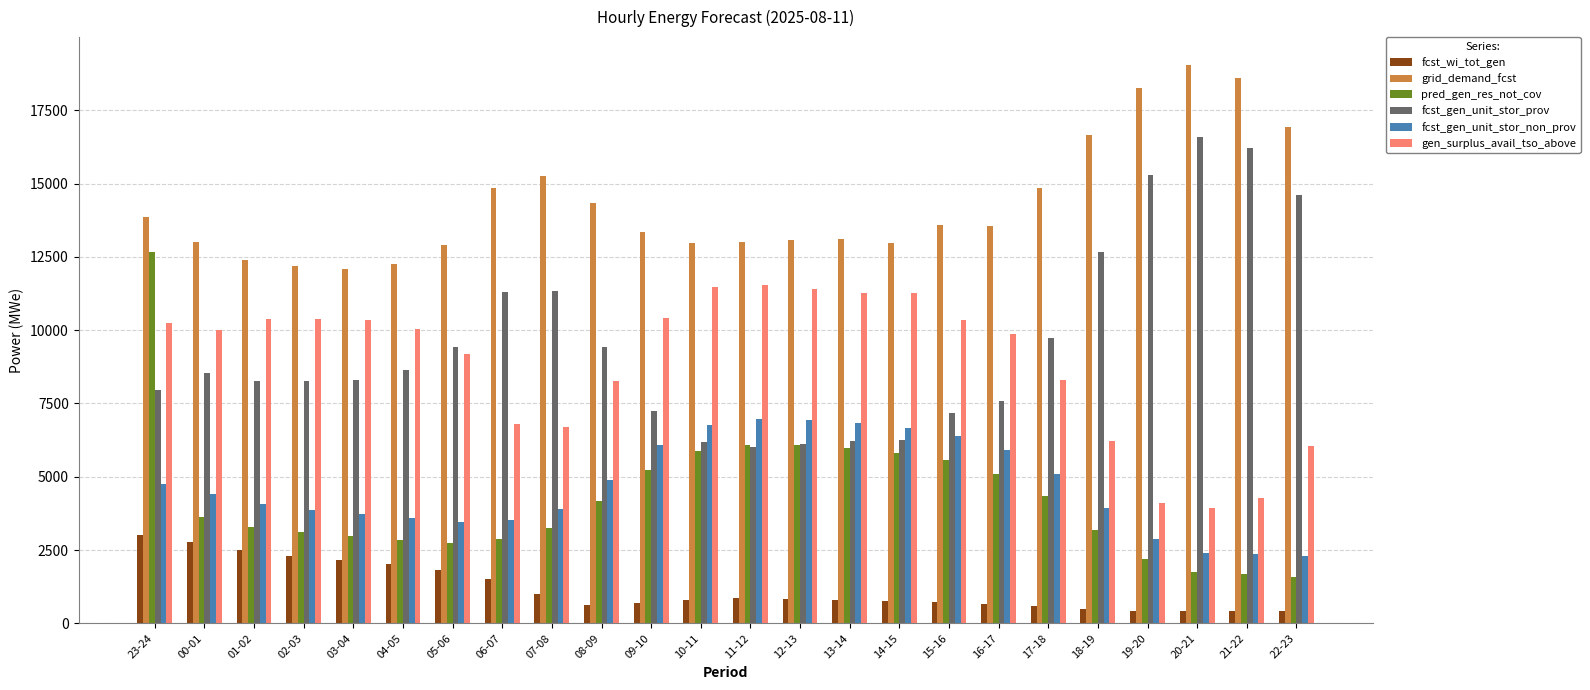

How many bars are there in total?

144